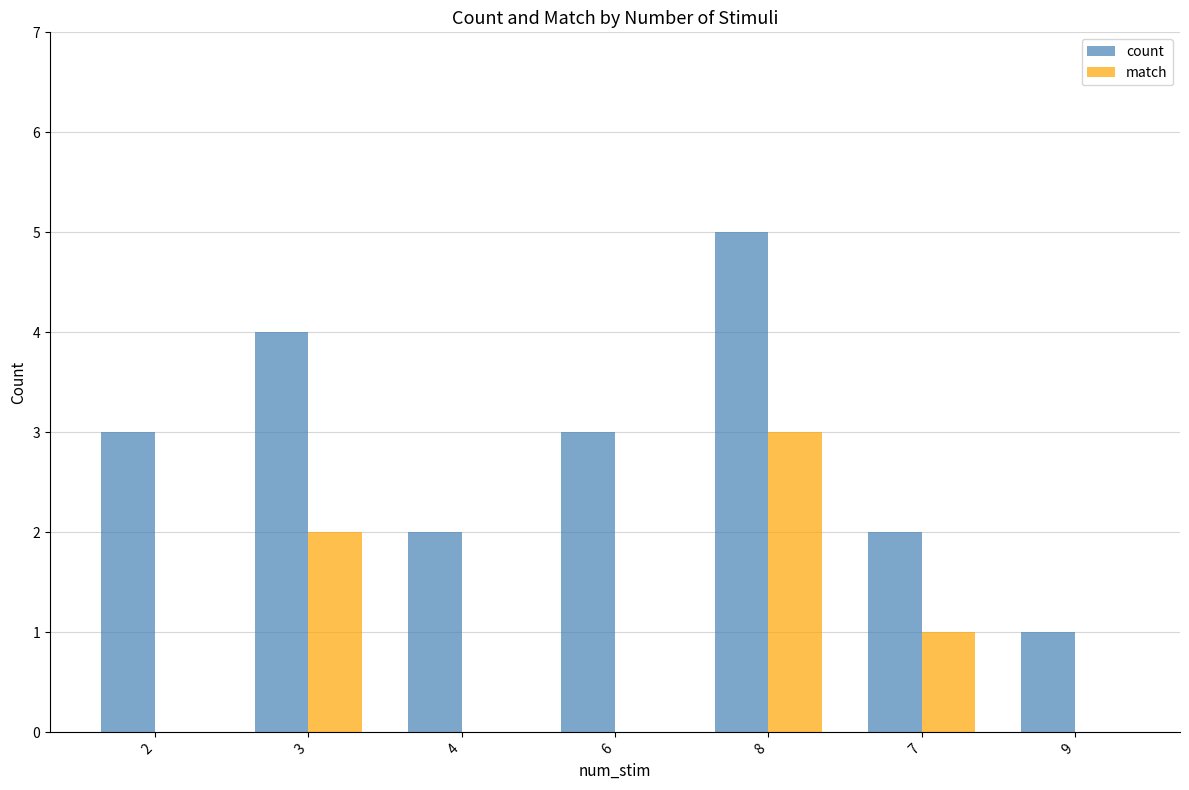

The match series shows 0 at 4. True or false?

True